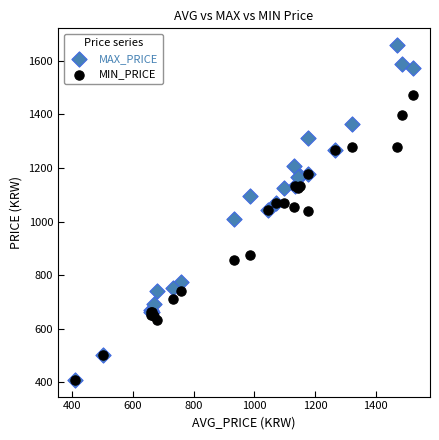

What are all the series names shown in the legend?

MAX_PRICE, MIN_PRICE